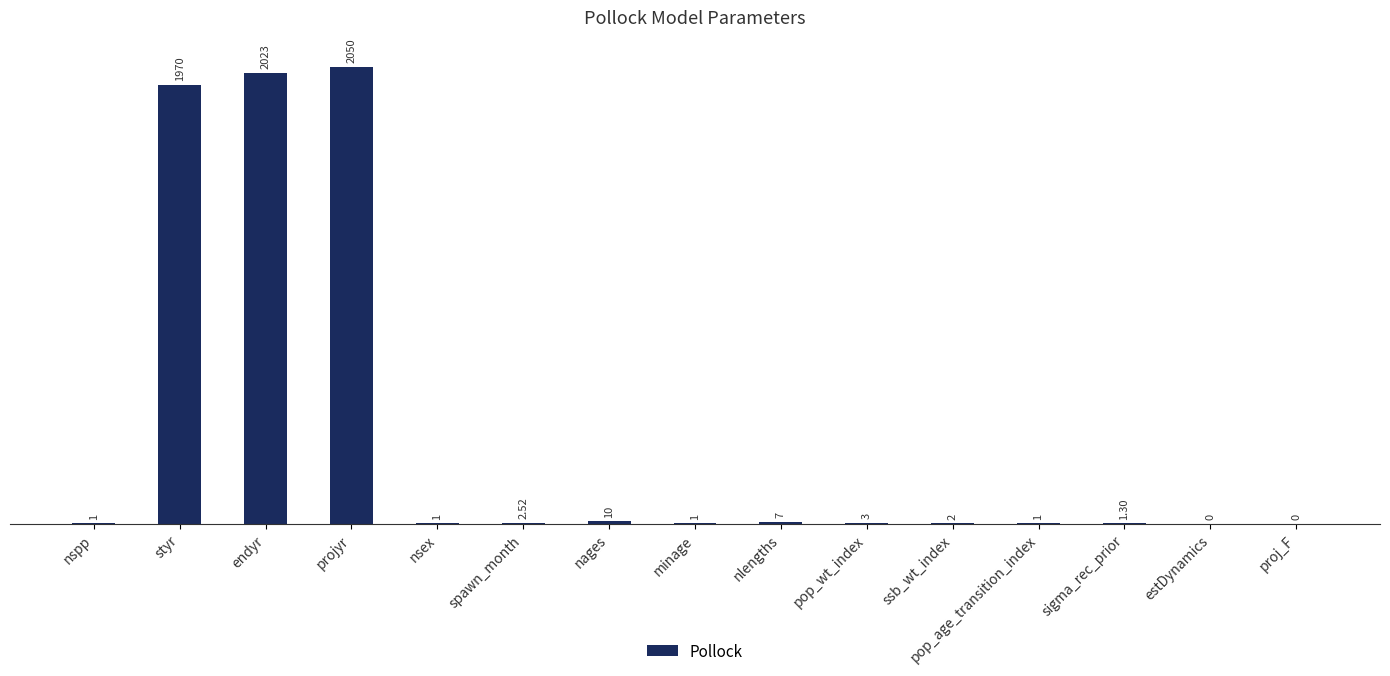

At which label does the data first exceed 2?

styr